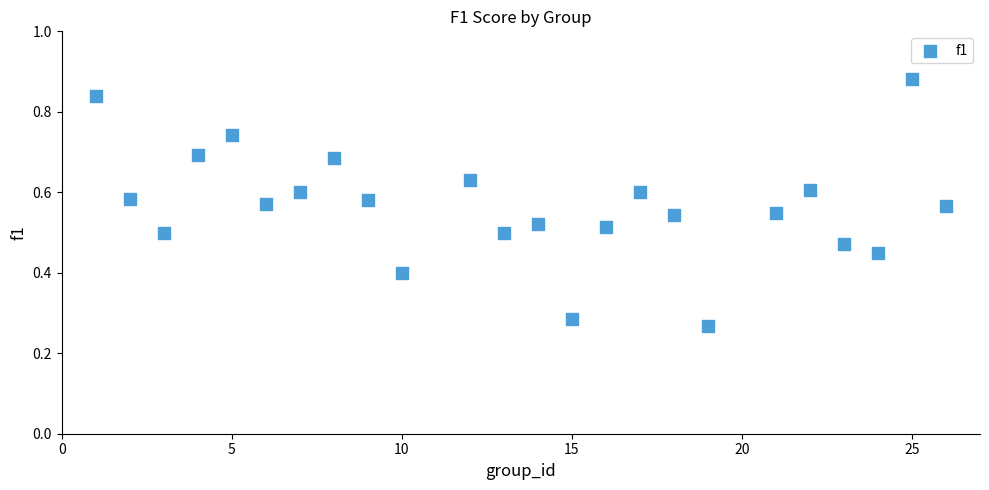

What is the range of X values (max minus min)?

25.0